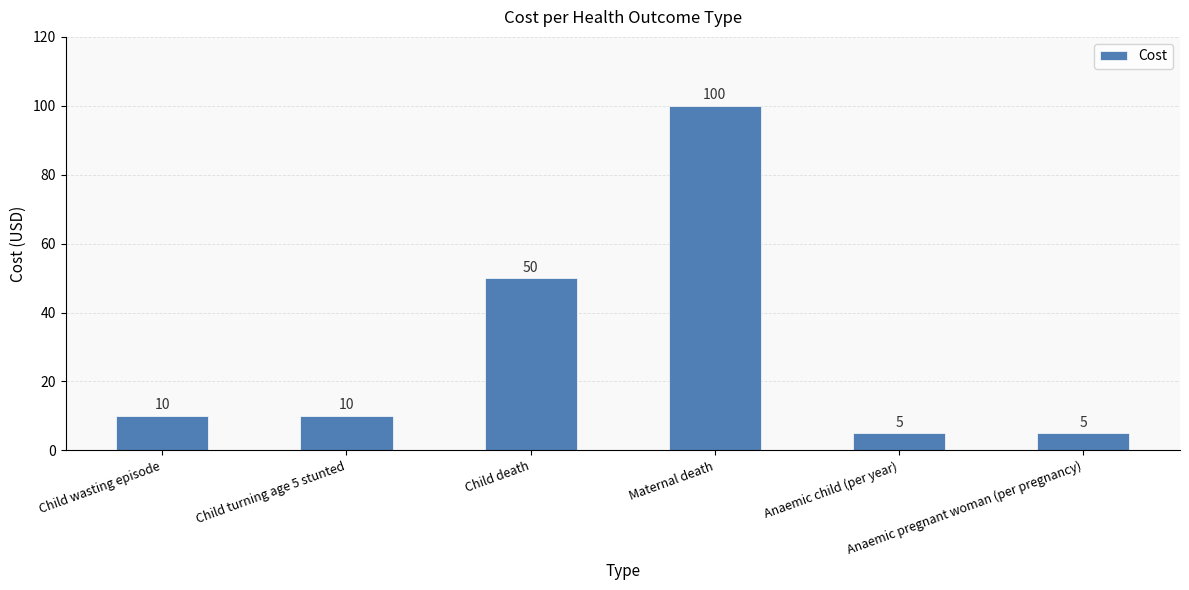

What is the smallest value displayed?

5